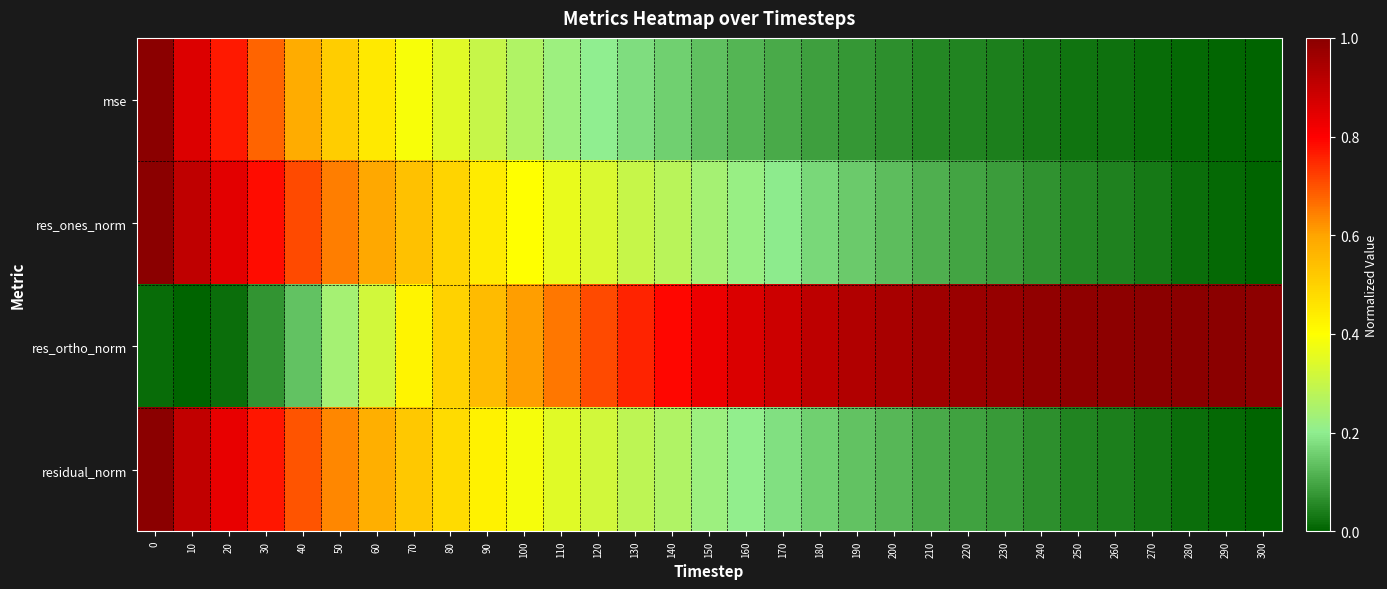

Rank the series at 140 from highest to lowest value.

res_ortho_norm, res_ones_norm, residual_norm, mse